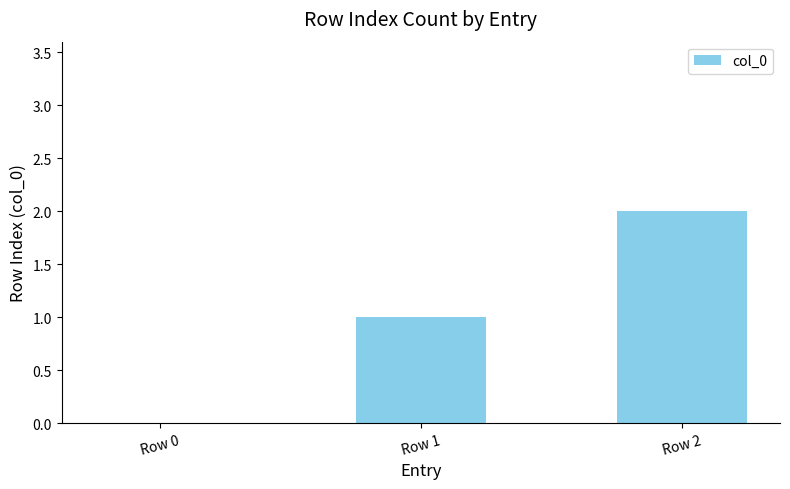

The chart shows a value of 2 at Row 1. True or false?

False